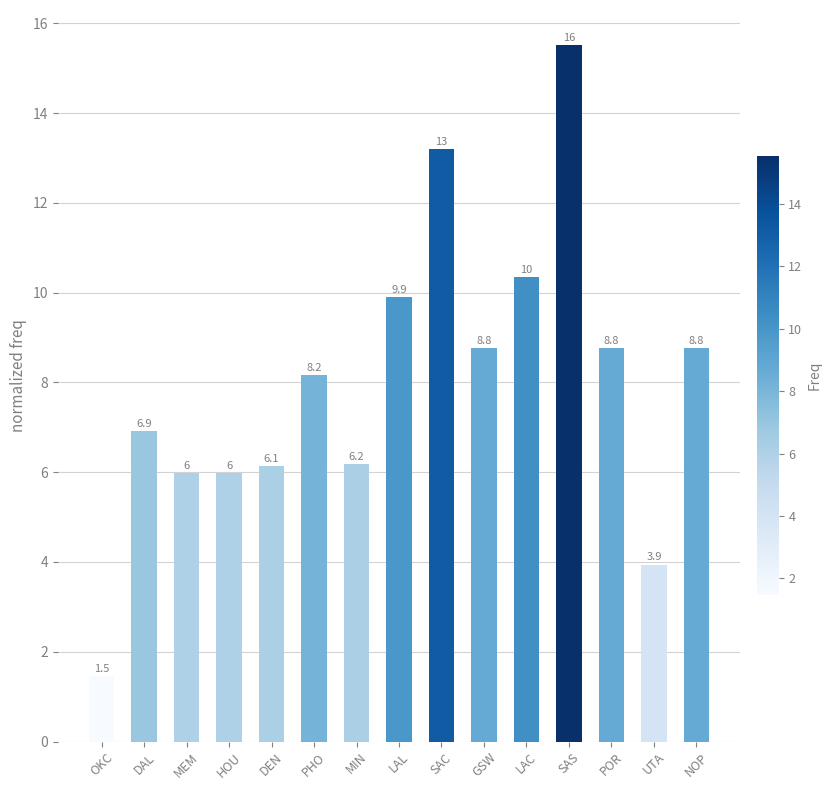

What is the ratio of the value at DAL to the value at DEN?

1.1